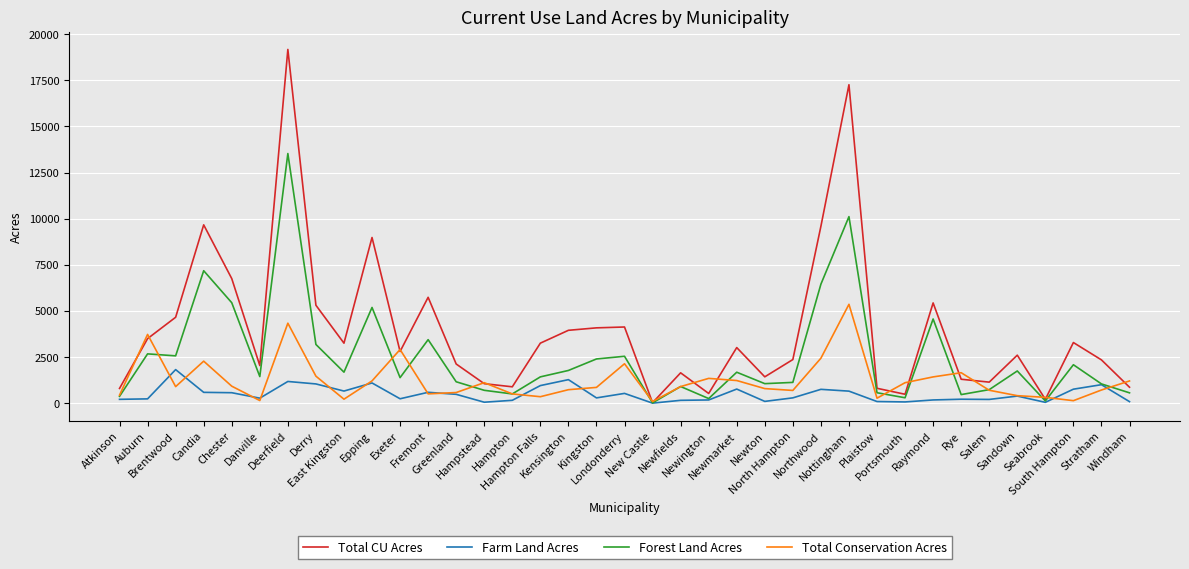

How many distinct data groups are displayed?

4